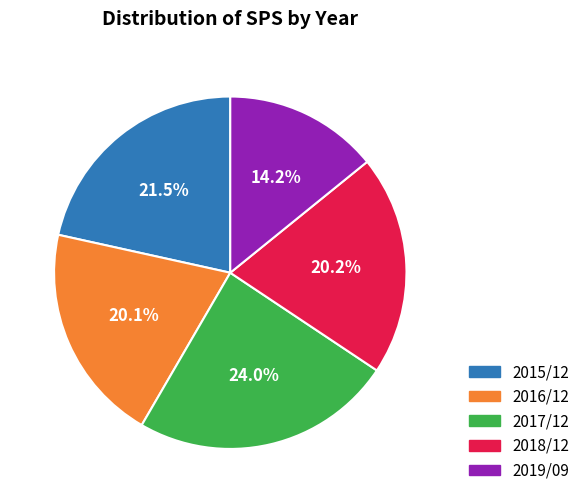

Approximately how many times larger is the value at 2019/09 compared to 2015/12?

0.7